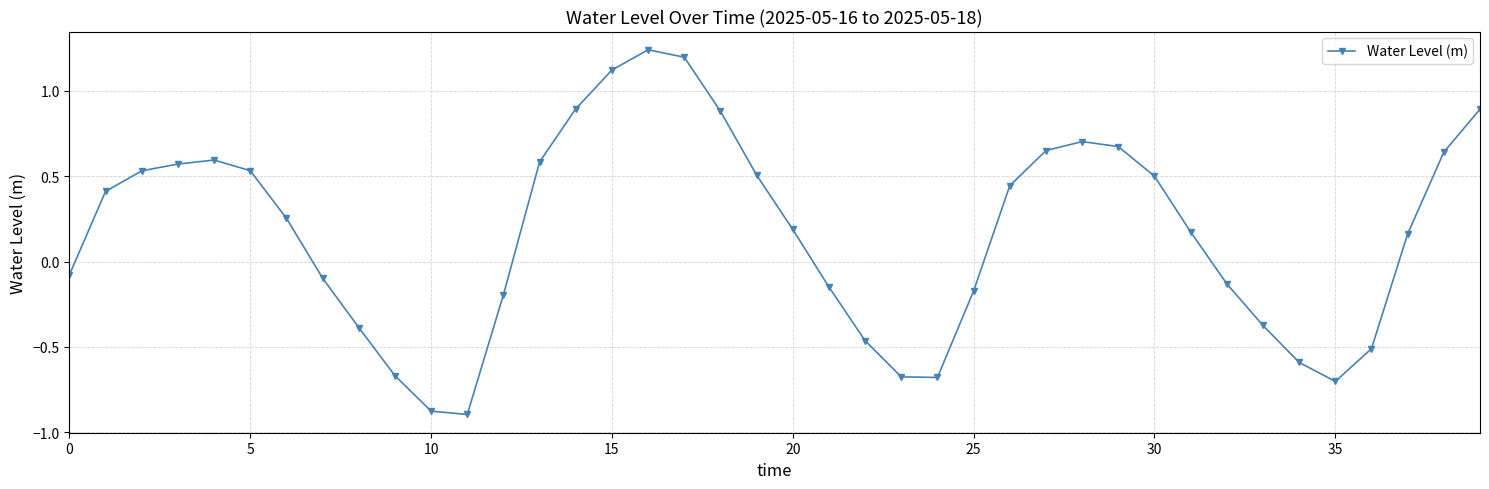

Does the chart have visible grid lines?

Yes